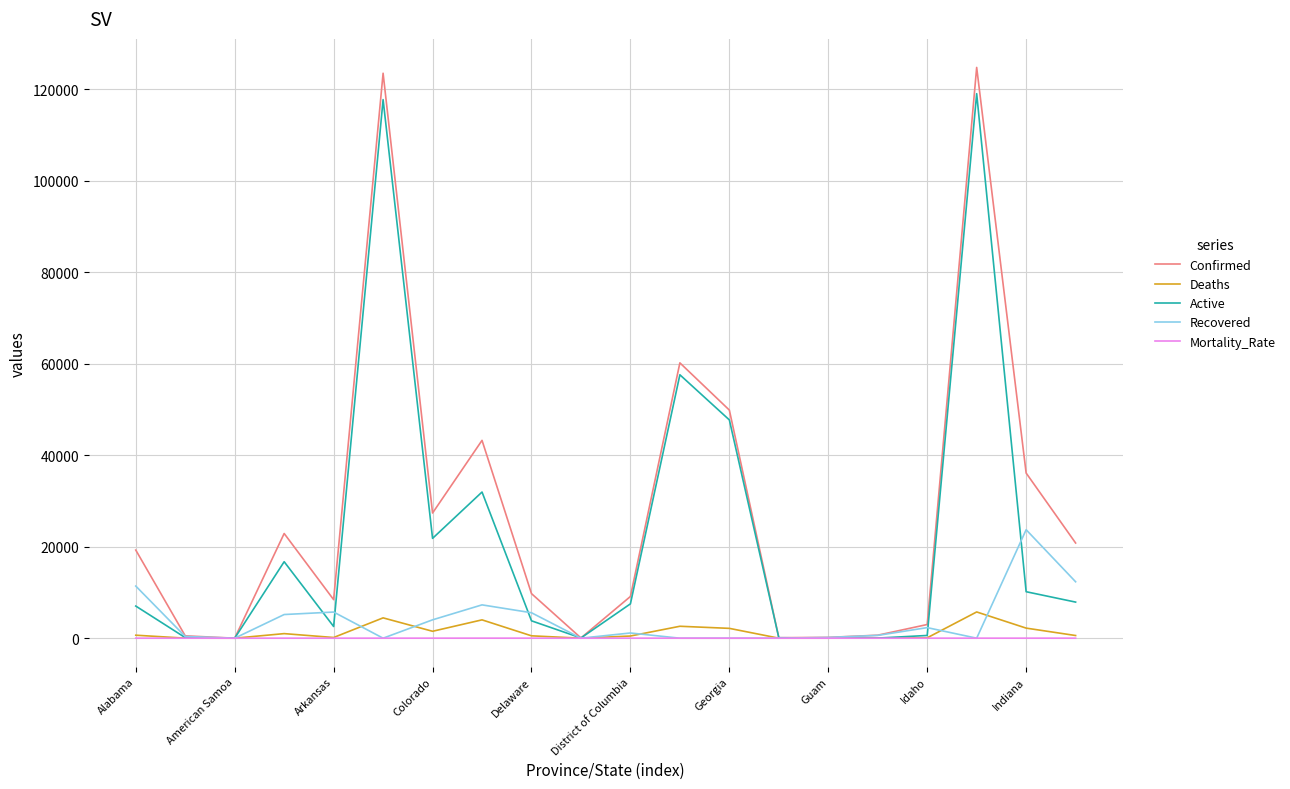

Which series ends up on top after the final intersection of Recovered and Deaths?

Recovered